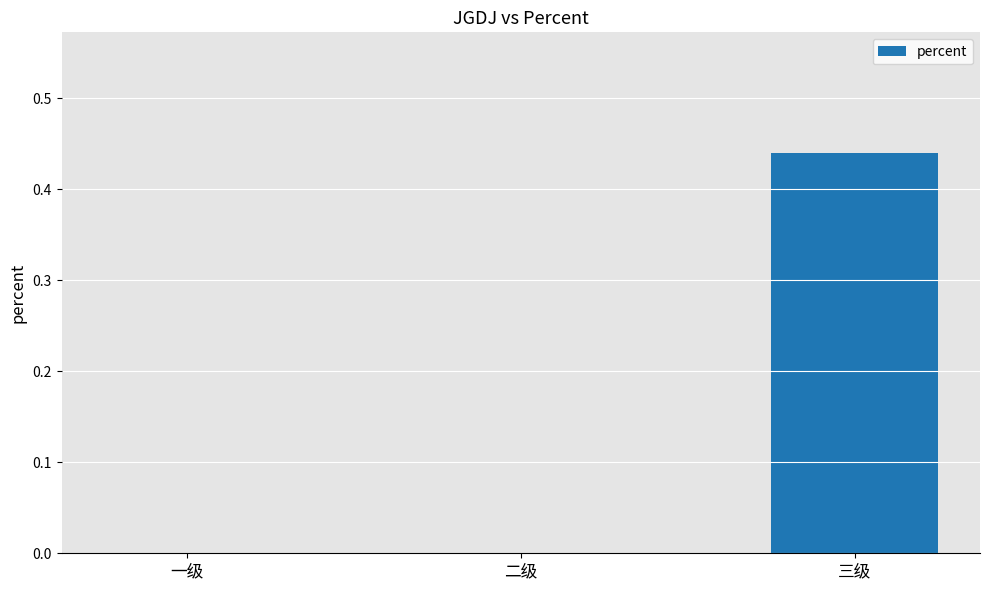

Which has a higher value, 二级 or 三级?

三级